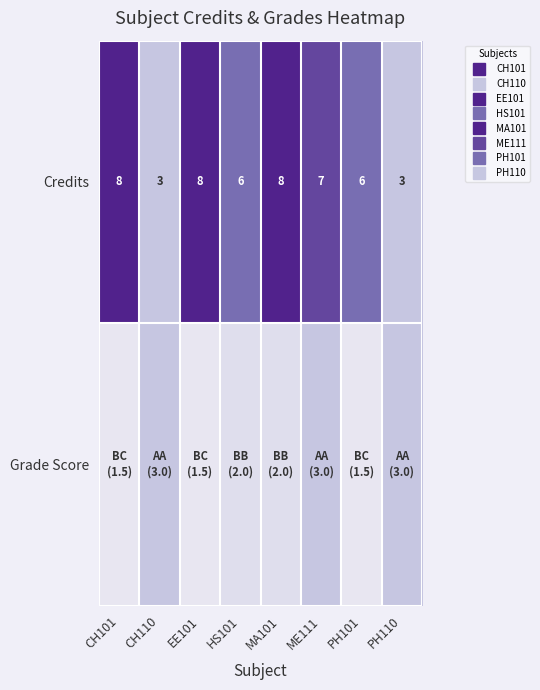

Read the Credits value at EE101.

8.0